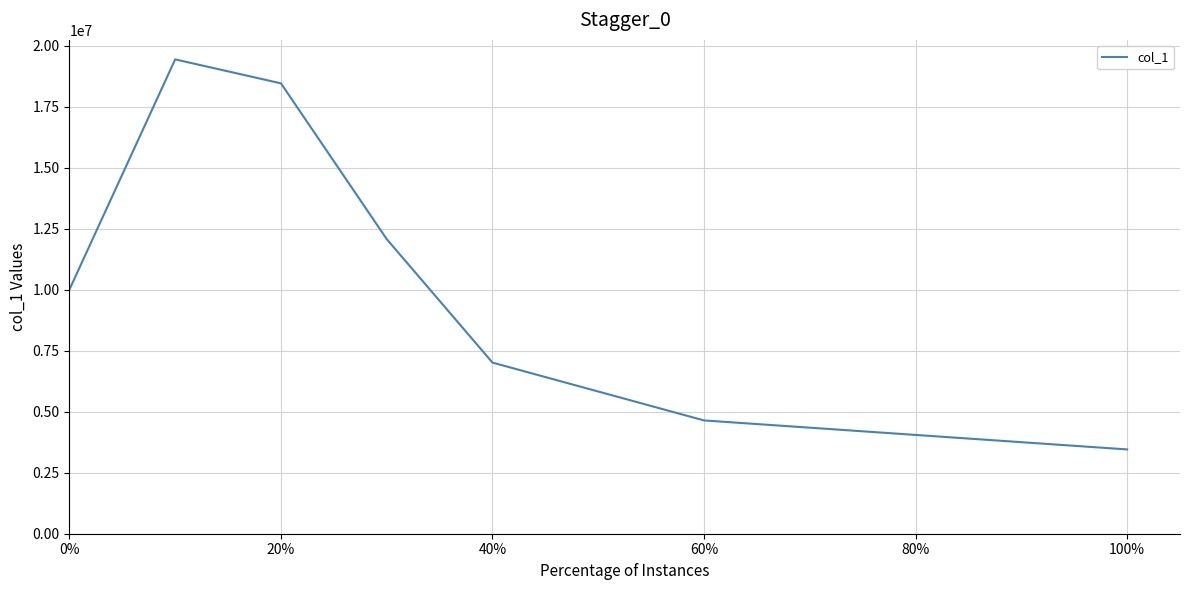

How many interior local peaks (higher than both neighbors) does the data have?

1